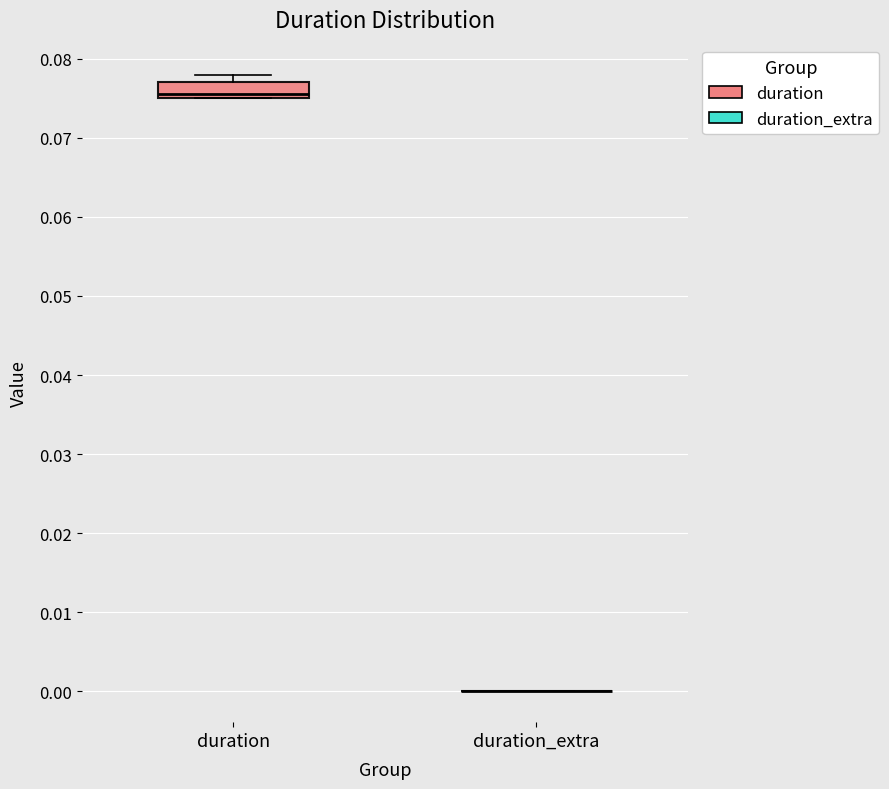

Reading left to right, read every box against the y-axis: the position of its median line, the range the box covers, and the ends of its whiskers. The values are not printed on the chart, so give them approximately, as read against the axis.

duration: median 0.075 (just above the box's lower edge), box 0.075 to 0.077, whiskers 0.075 to 0.078
duration_extra: box collapsed to a line at 0.000, whiskers 0.000 to 0.000